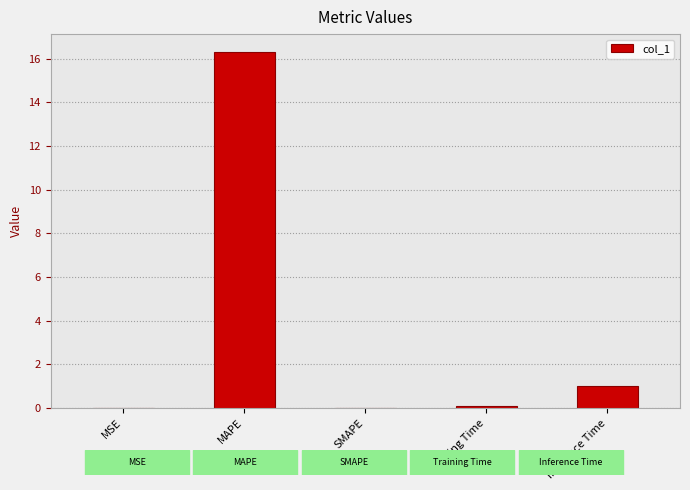

What is the sum of all values?

17.4